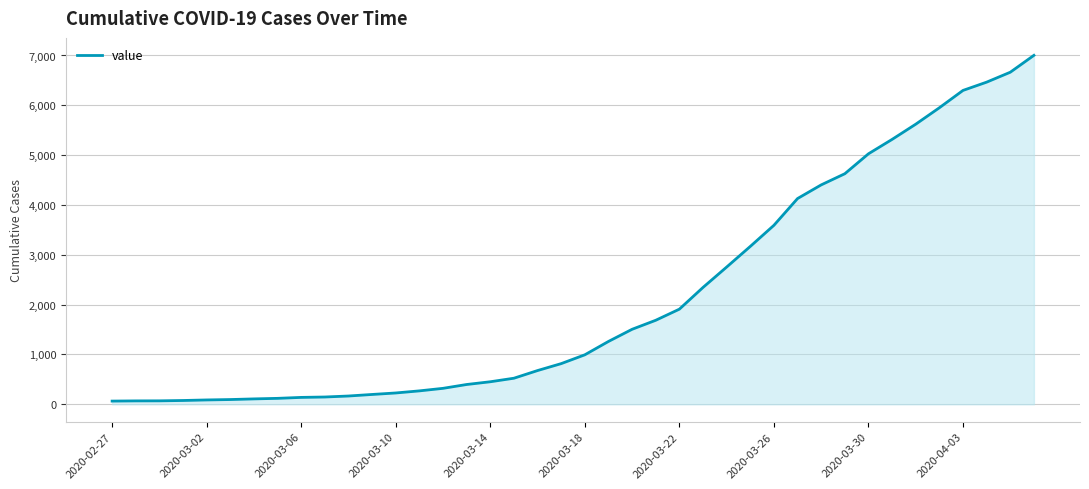

What is the greatest value displayed?

7003